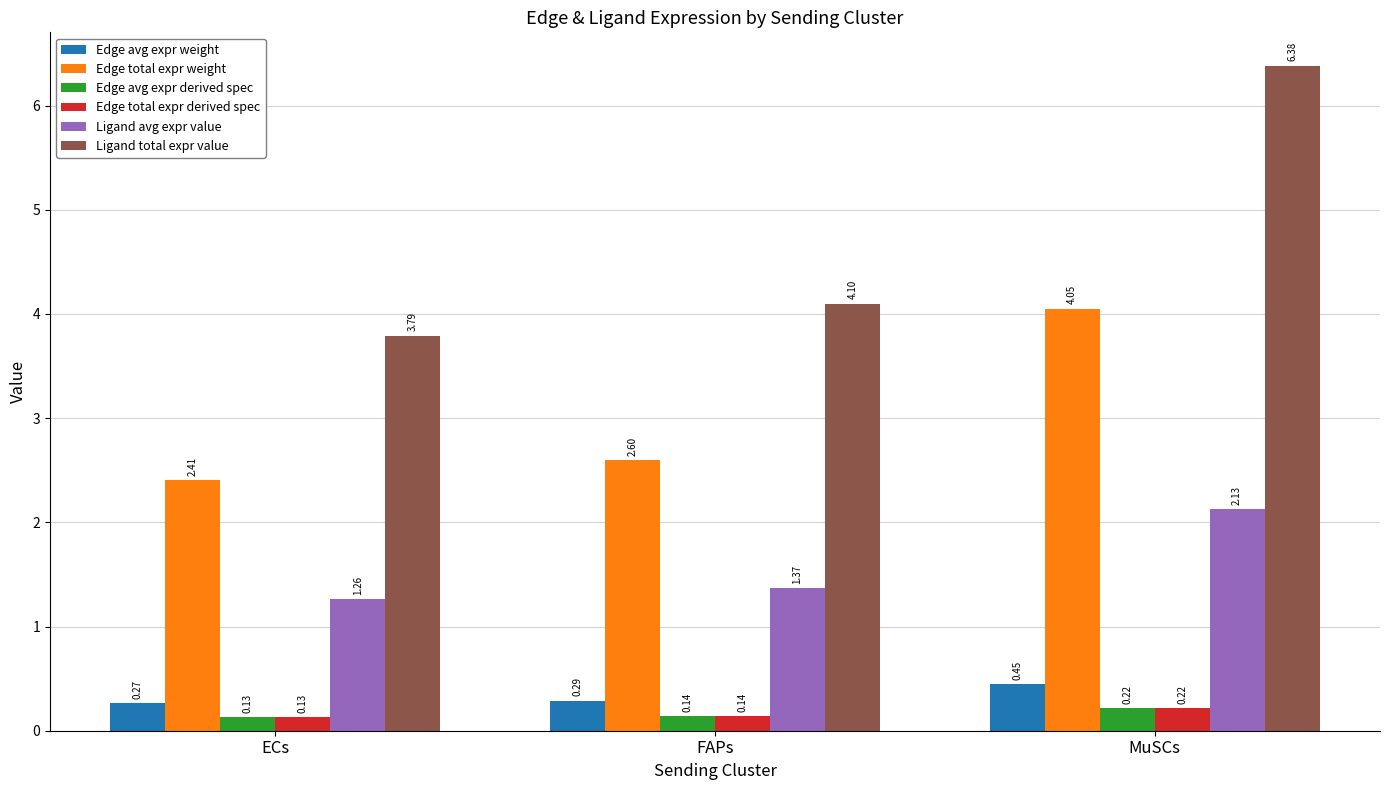

Which series has the widest spread of values?

Ligand total expr value